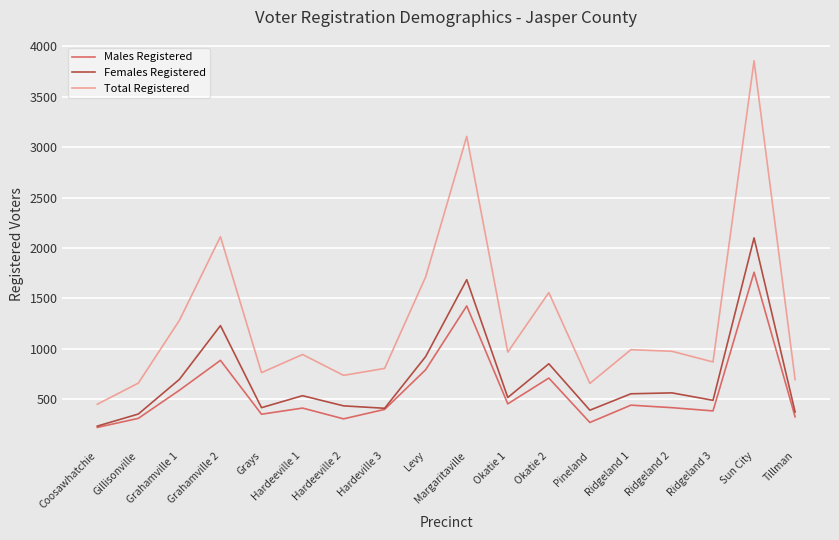

True or false: Total Registered and Females Registered cross at least once.

False